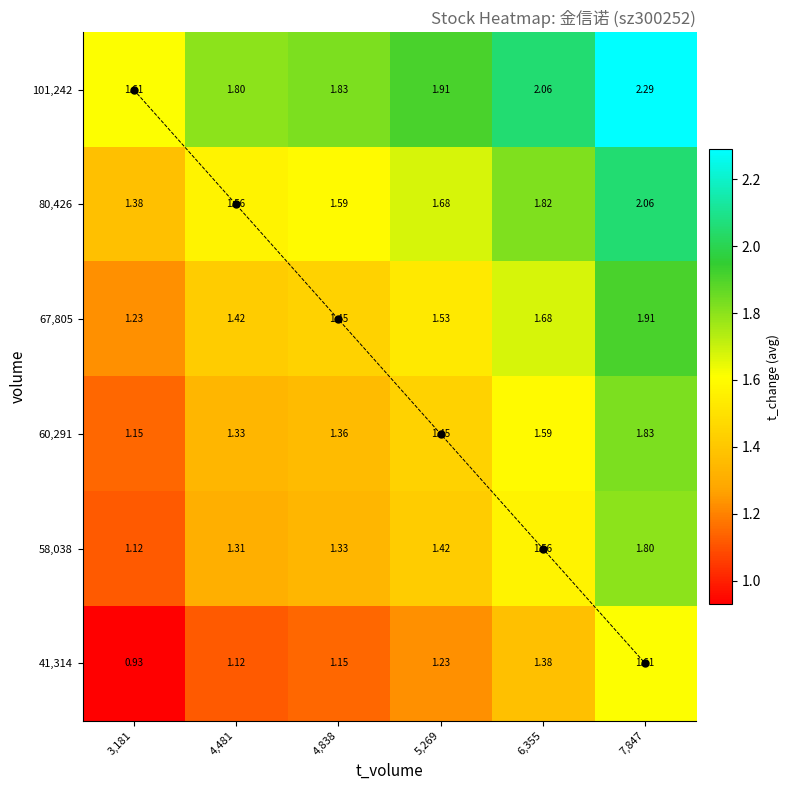

Which category has the highest value across all series?

7,847